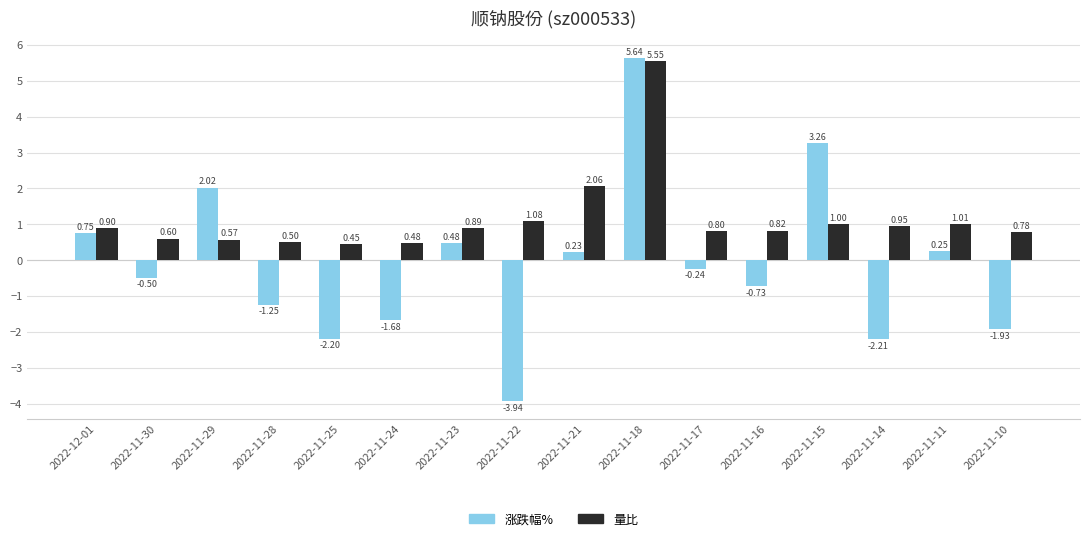

What is the difference between the maximum and minimum values in the 量比 series?

5.1